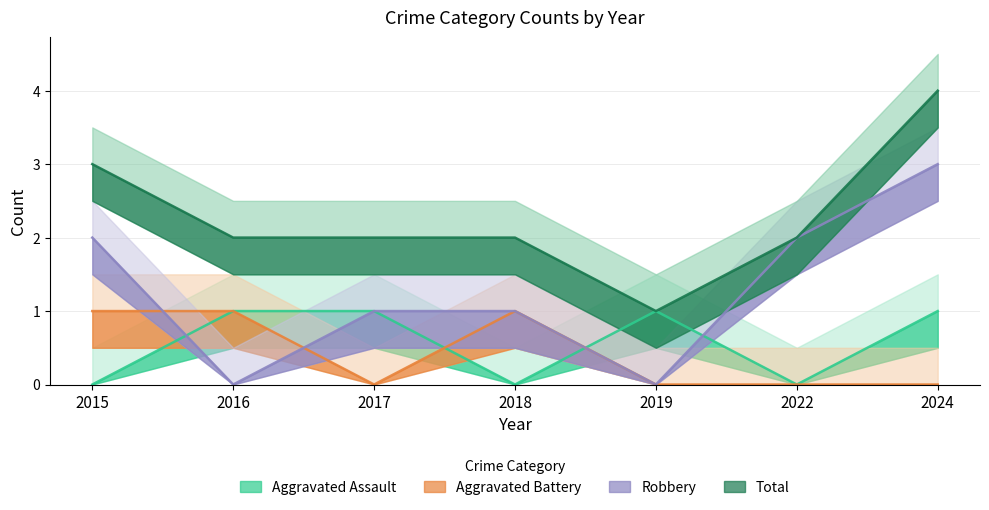

Reading left to right, extract all data points from this chart.

Aggravated Assault: 2015=0	2016=1	2017=1	2018=0	2019=1	2022=0	2024=1
Aggravated Battery: 2015=1	2016=1	2017=0	2018=1	2019=0	2022=0	2024=0
Robbery: 2015=2	2016=0	2017=1	2018=1	2019=0	2022=2	2024=3
Total: 2015=3	2016=2	2017=2	2018=2	2019=1	2022=2	2024=4